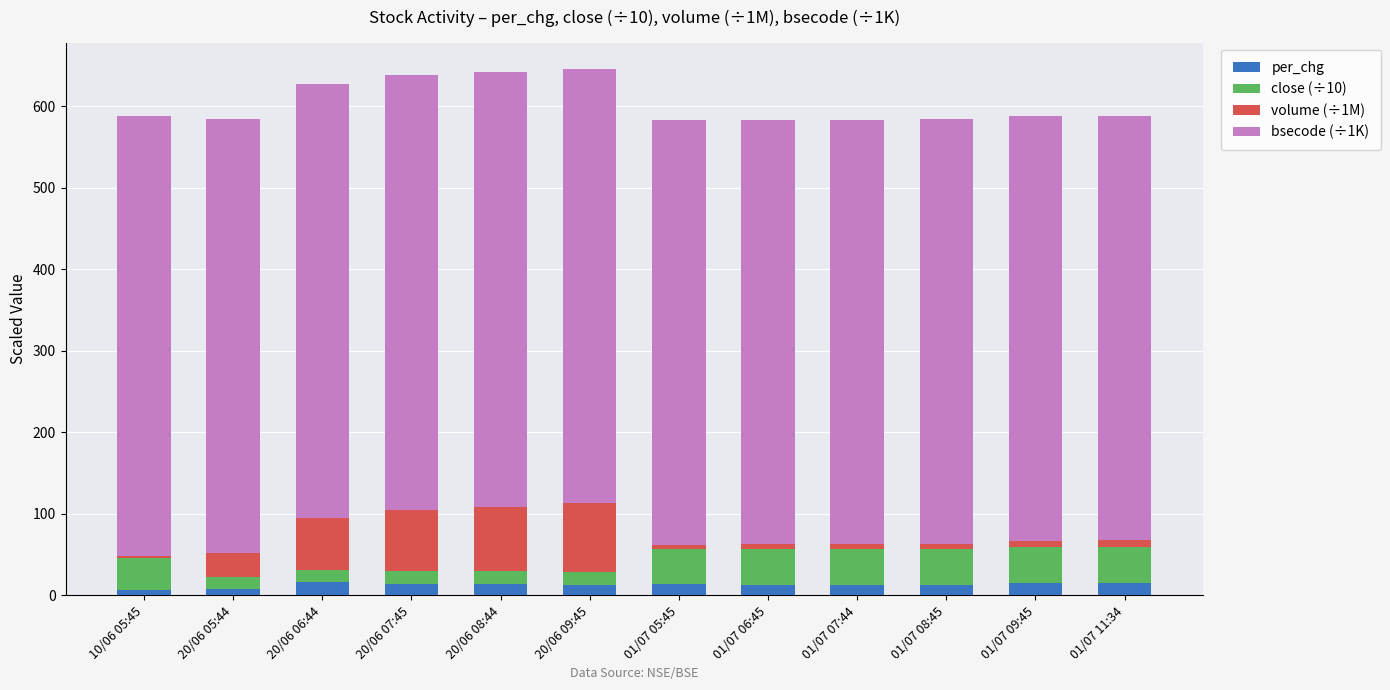

What is the total value across all series at 20/06 08:44?

641.6